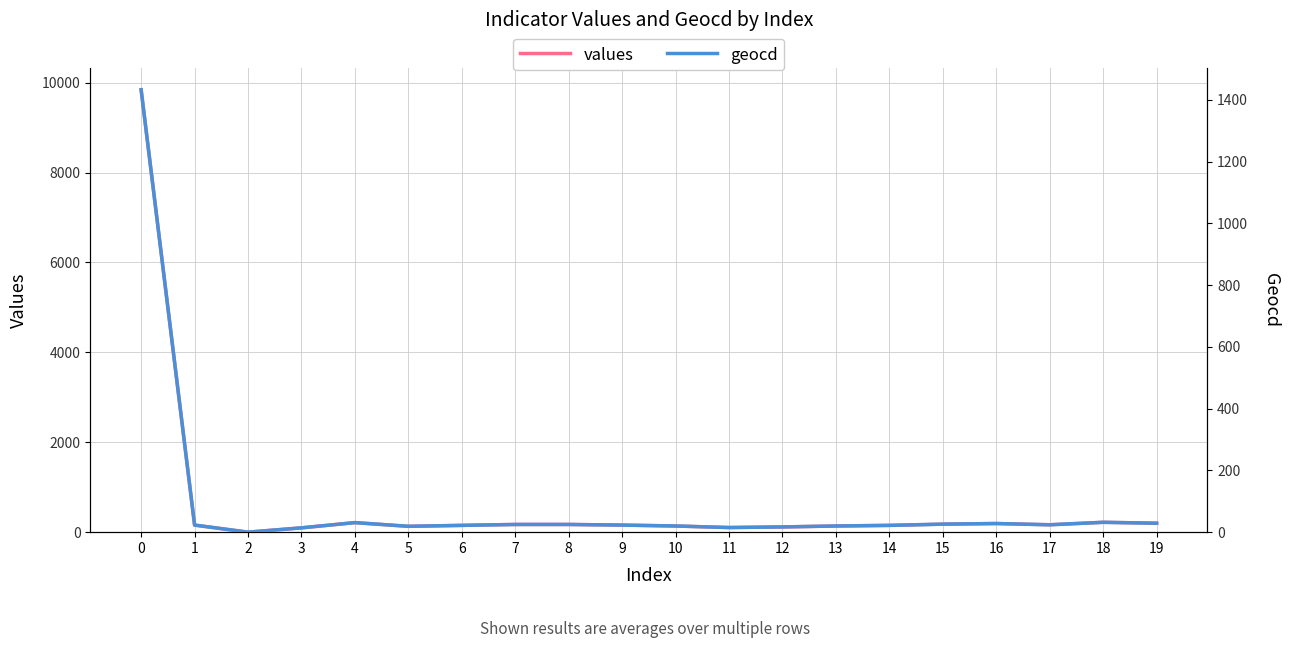

The value of geocd at 0 is 498. True or false?

False